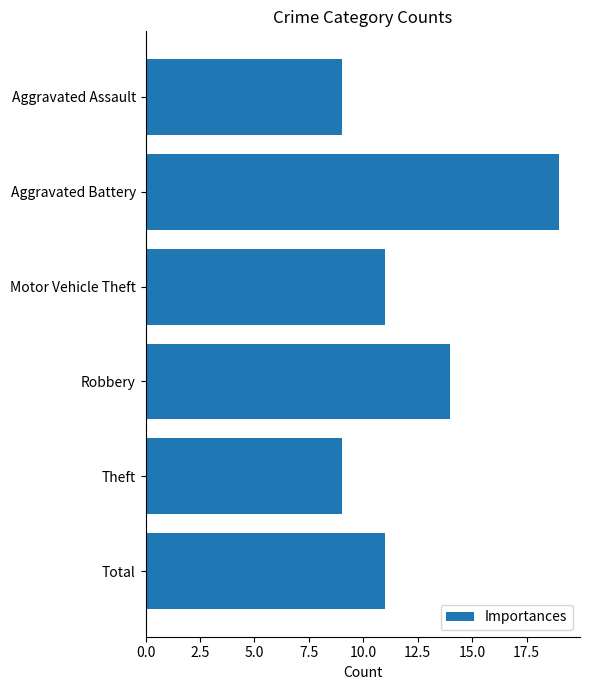

Which has a higher value, Aggravated Assault or Motor Vehicle Theft?

Motor Vehicle Theft